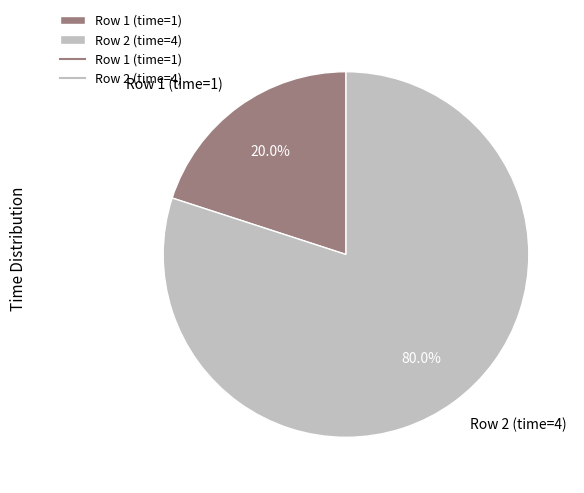

Which category has the biggest portion of the pie?

Row 2 (time=4)